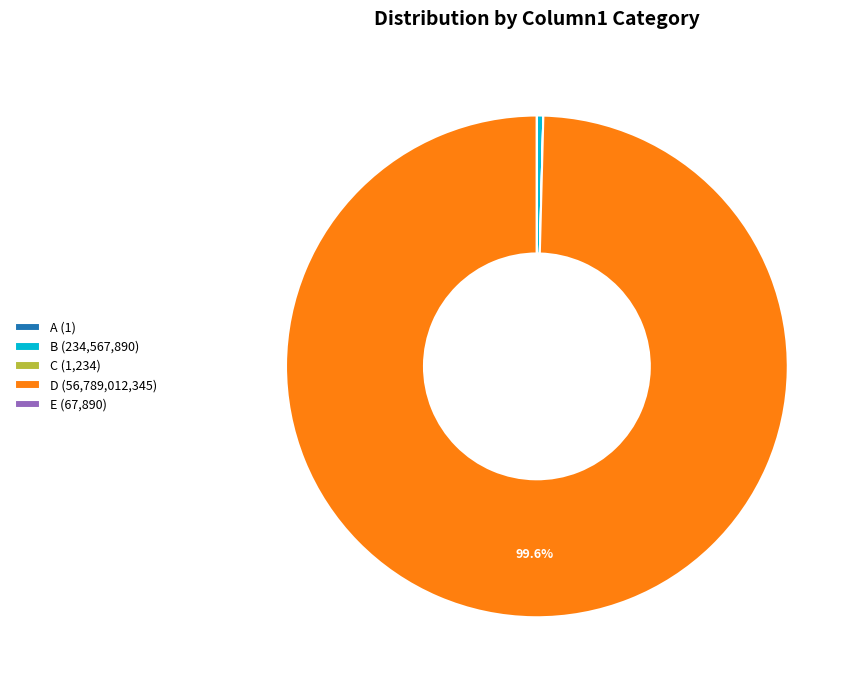

What is the largest slice in the pie chart?

D